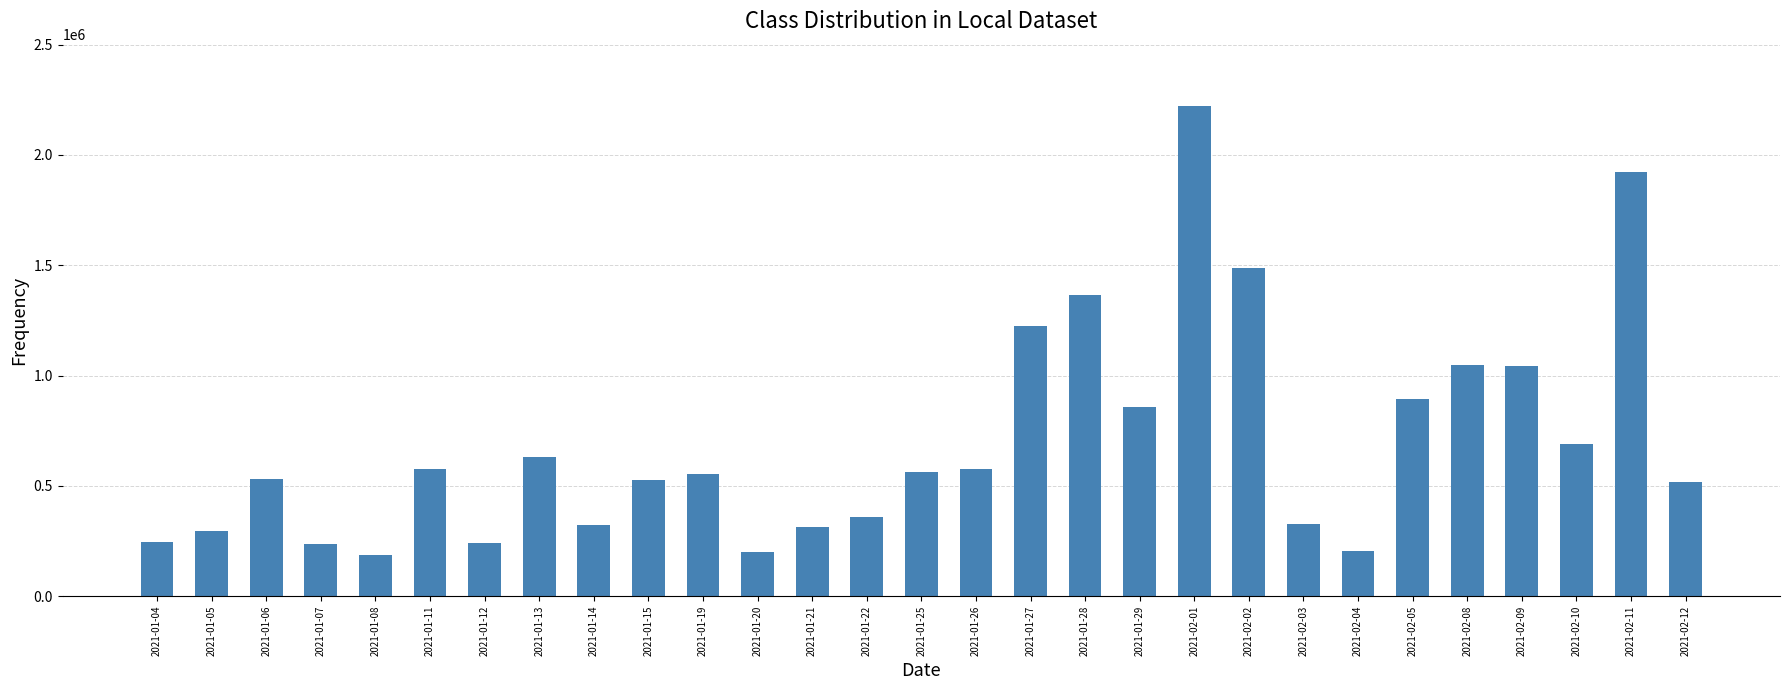

The value at 2021-01-22 is 223698. True or false?

False